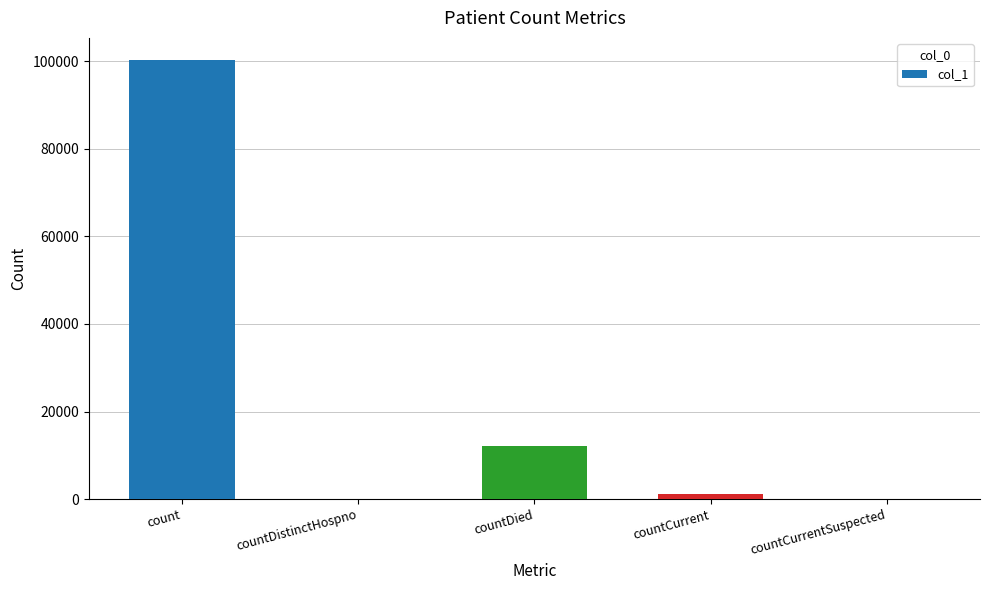

What is the change in value from count to countCurrentSuspected?

-100300